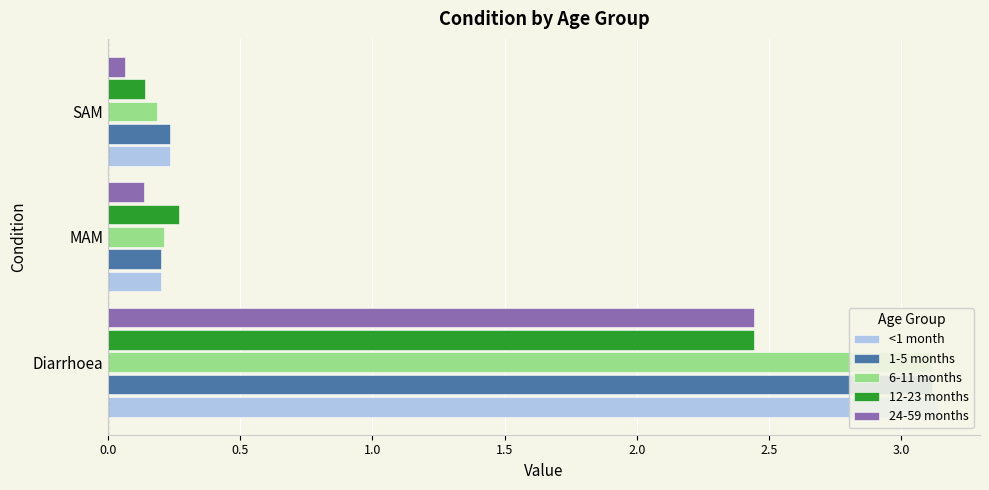

Between Diarrhoea and MAM, which series saw the biggest shift?

<1 month